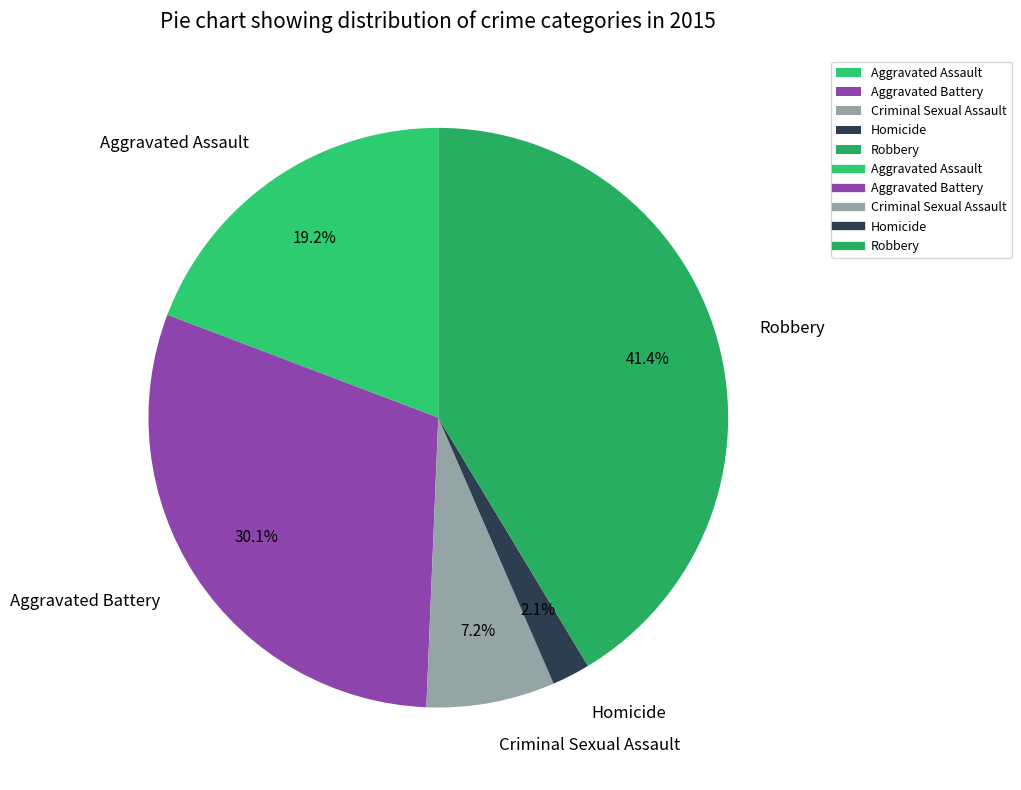

What percentage is NOT represented by Criminal Sexual Assault?

92.8%